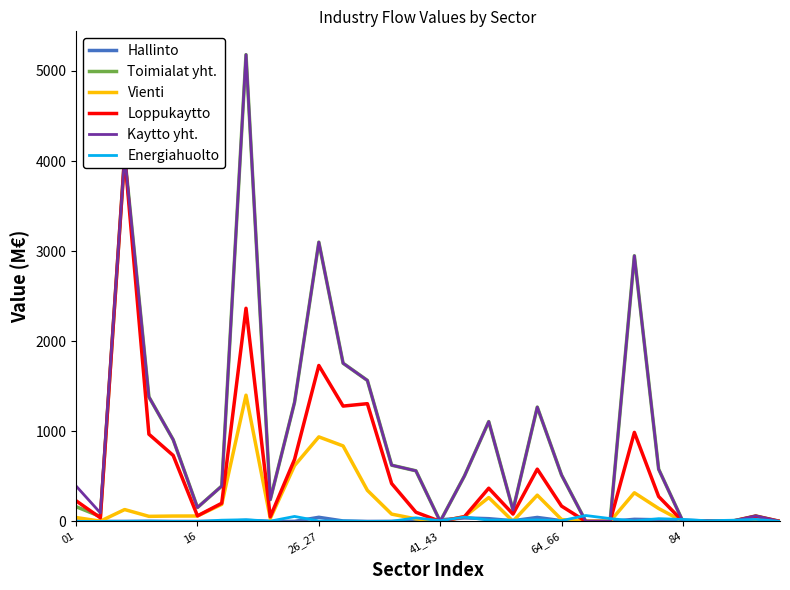

In Kaytto yht., how many points are higher than both neighbors (excluding endpoints)?

8